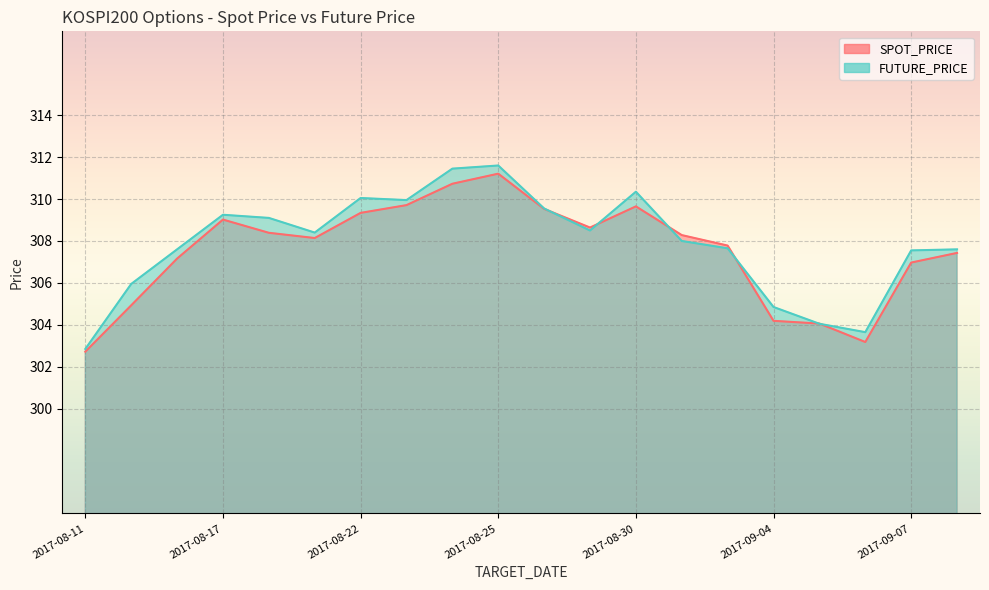

What is the highest value of the FUTURE_PRICE series?

311.6